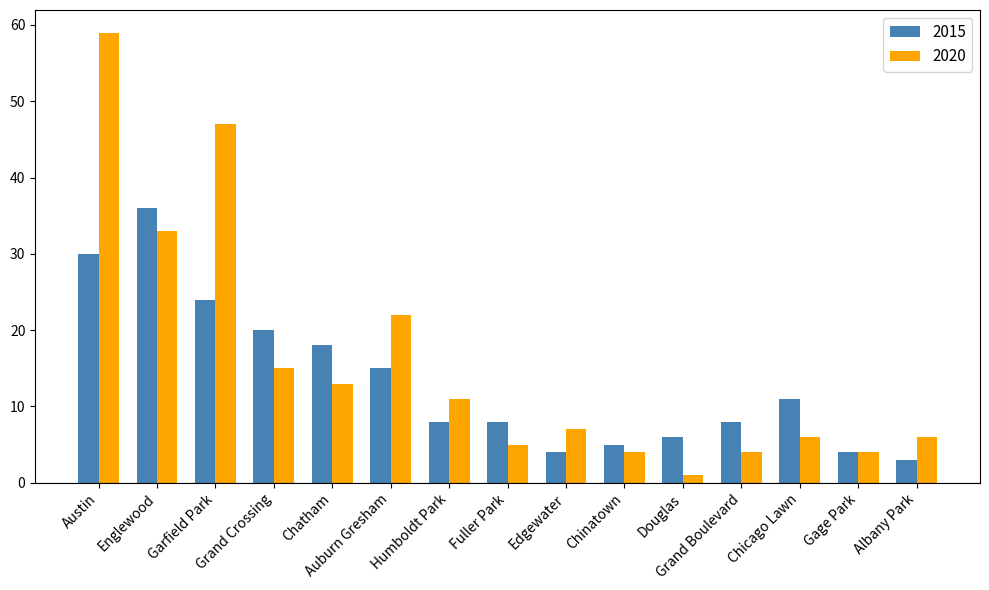

Between Auburn Gresham and Gage Park, which series saw the biggest shift?

2020